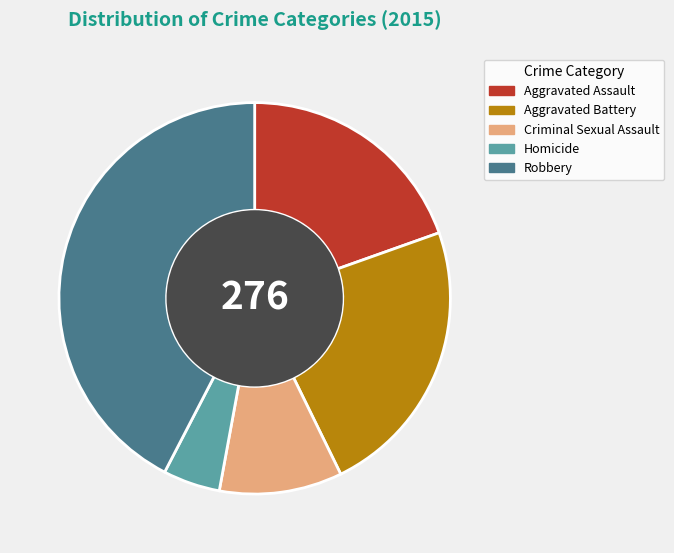

True or false: Aggravated Assault accounts for 27% of the total.

False